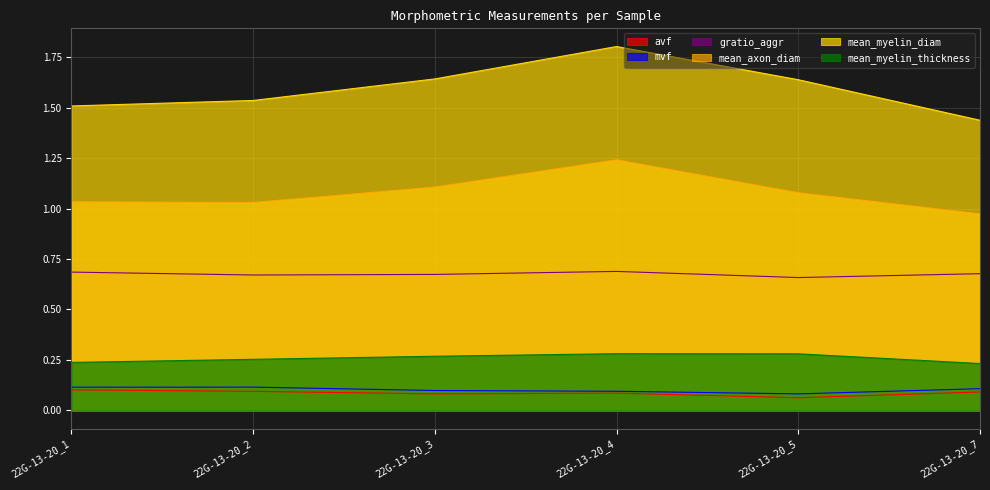

Which series has the widest spread of values?

mean_myelin_diam